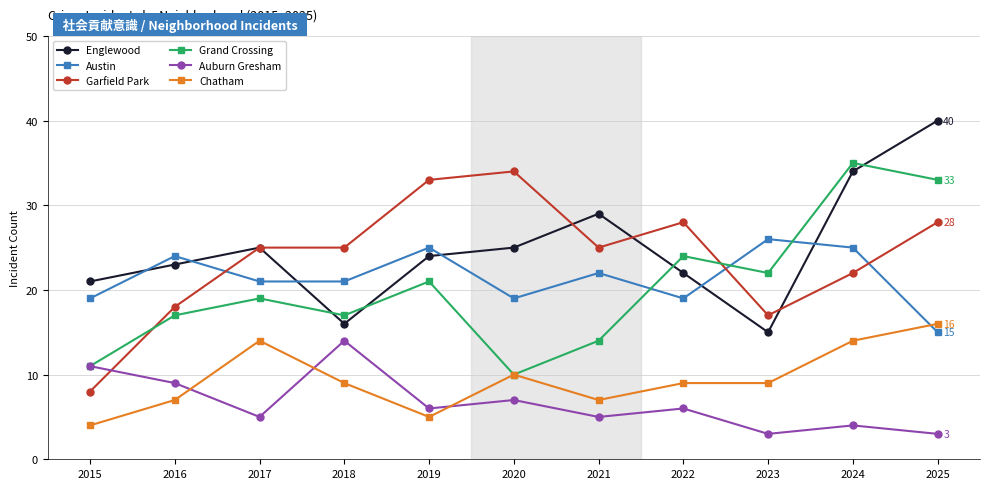

At how many categories does at least one series exceed 3?

11